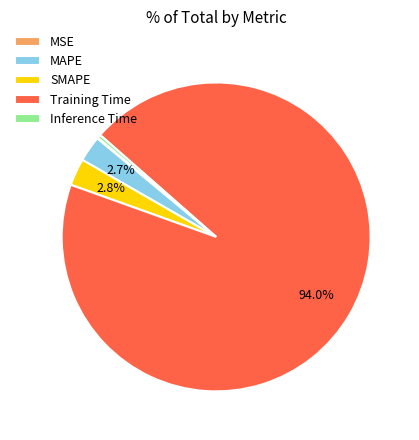

To the nearest percent, what percentage of the pie is SMAPE?

3%